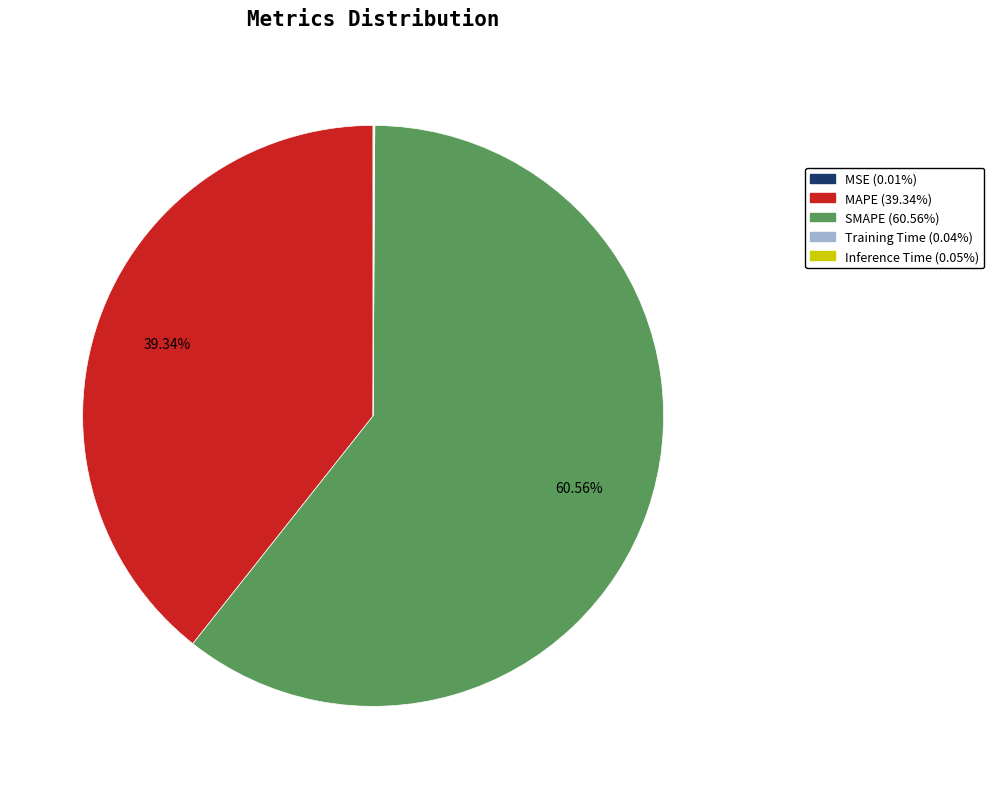

Which slice is the largest?

SMAPE